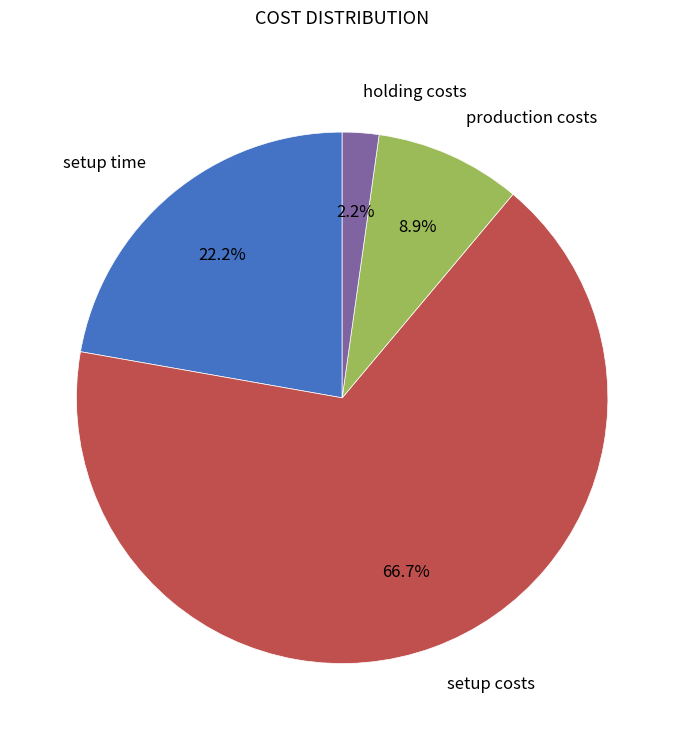

Combined, what portion of the pie is setup costs and holding costs?

68.9%